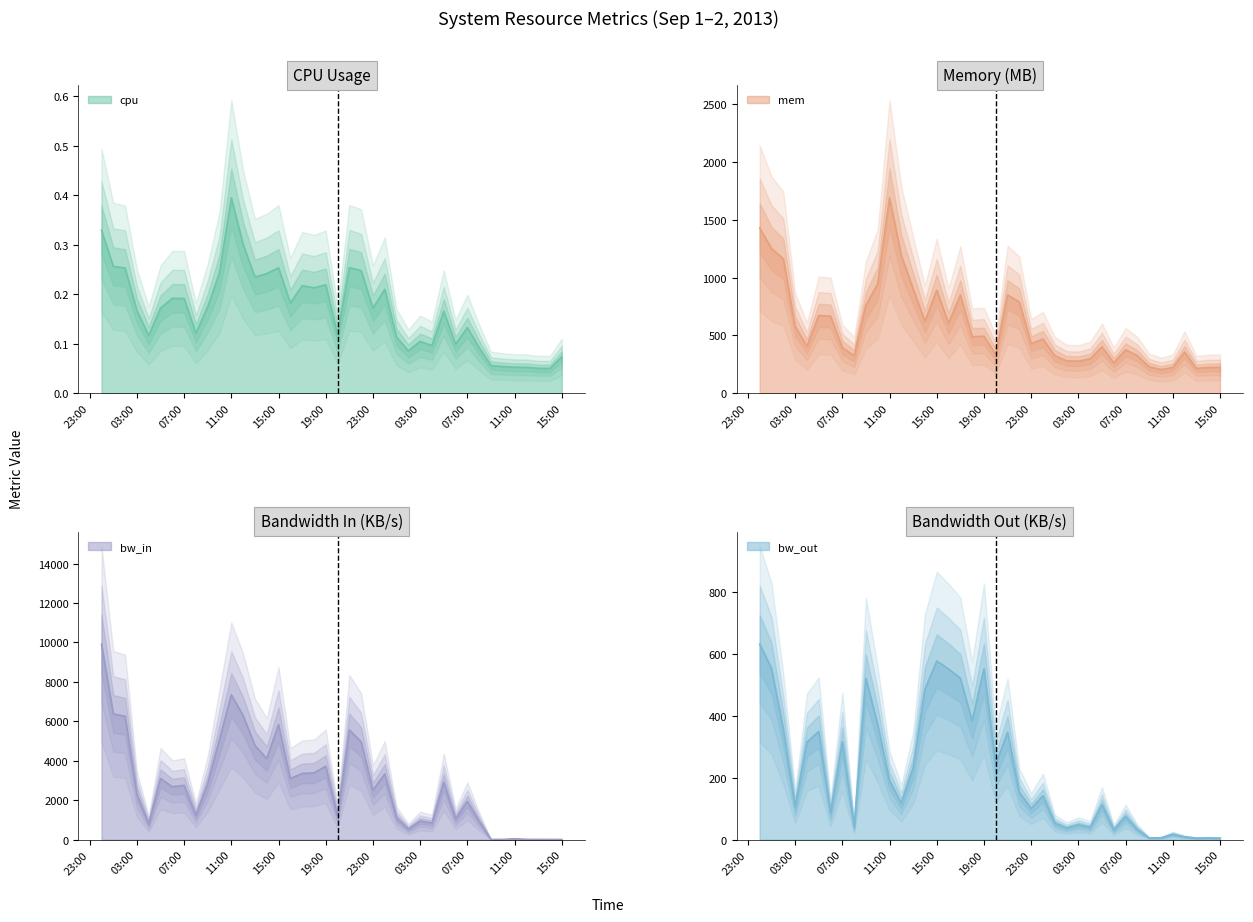

Reading right to left, extract all data points from this chart.

cpu: 0.1	0.1	0.1	0.1	0.1	0.1	0.1	0.1	0.1	0.1	0.2	0.1	0.1	0.1	0.1	0.2	0.2	0.2	0.3	0.1	0.2	0.2	0.2	0.2	0.3	0.2	0.2	0.3	0.4	0.2	0.2	0.1	0.2	0.2	0.2	0.1	0.2	0.3	0.3	0.3
mem: 224.4	222.8	215.0	356.6	222.8	204.8	228.7	325.4	376.1	263.7	401.9	297.6	277.6	280.1	325.4	469.2	428.0	788.5	850.4	334.7	493.1	489.2	849.0	604.8	891.8	622.8	903.4	1190.3	1690.3	947.1	762.1	324.7	394.8	667.9	672.9	407.6	578.9	1163.5	1251.1	1429.3
bw_in: 5.4	7.6	7.6	11.7	39.5	7.3	7.5	927.1	1938.0	1056.6	2912.8	840.6	945.8	533.9	1113.1	3330.2	2512.7	4949.3	5565.2	1189.2	3722.7	3381.8	3354.4	3094.3	5828.8	4107.9	4773.6	6290.7	7347.5	5090.7	2834.5	1237.9	2751.8	2680.0	3098.5	799.5	2312.4	6254.9	6375.9	9914.9
bw_out: 4.8	5.4	4.8	8.8	17.1	5.8	5.3	32.6	75.2	31.8	113.0	39.9	47.8	37.5	53.5	141.7	100.4	152.7	346.8	242.6	551.7	383.1	521.0	550.8	576.5	485.5	231.7	117.5	190.3	371.1	520.6	40.7	316.2	86.6	349.0	314.5	106.5	356.4	552.9	631.0